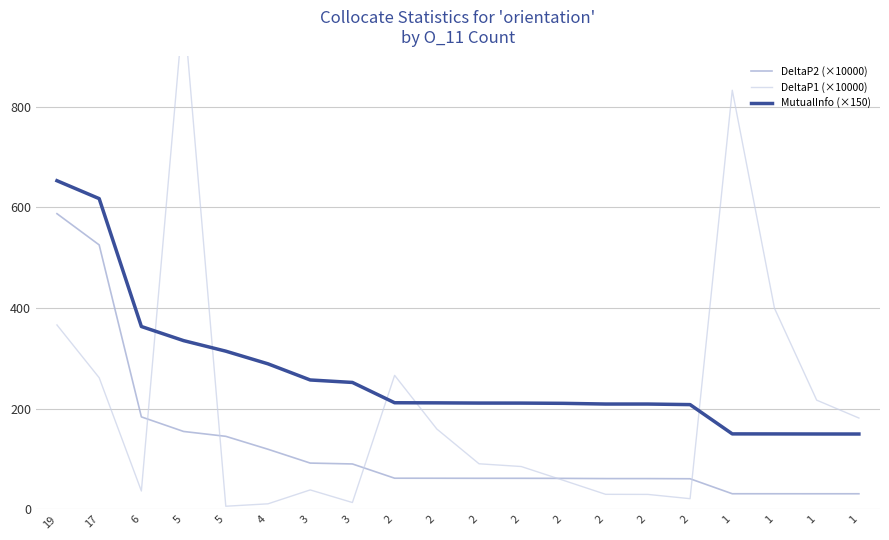

What is the difference between the MutualInfo (×150) values at 1 and 2?

58.2